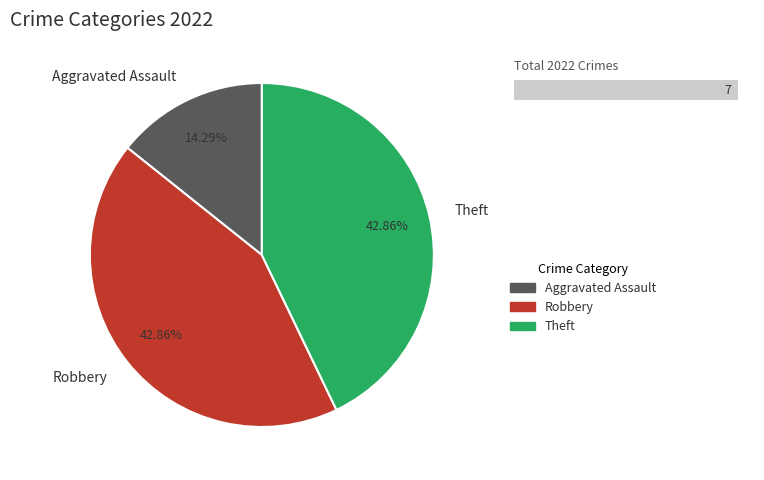

What percentage is NOT represented by Robbery?

57.1%